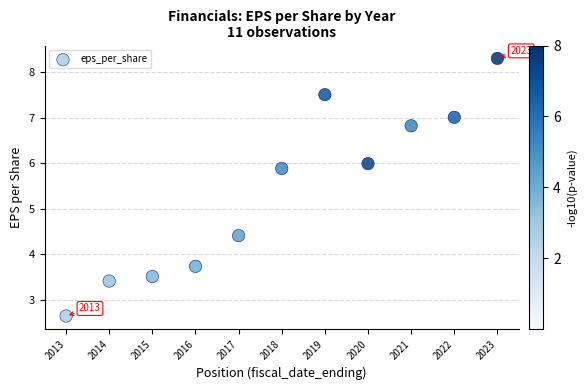

What is the range of Y values (max minus min)?

5.6